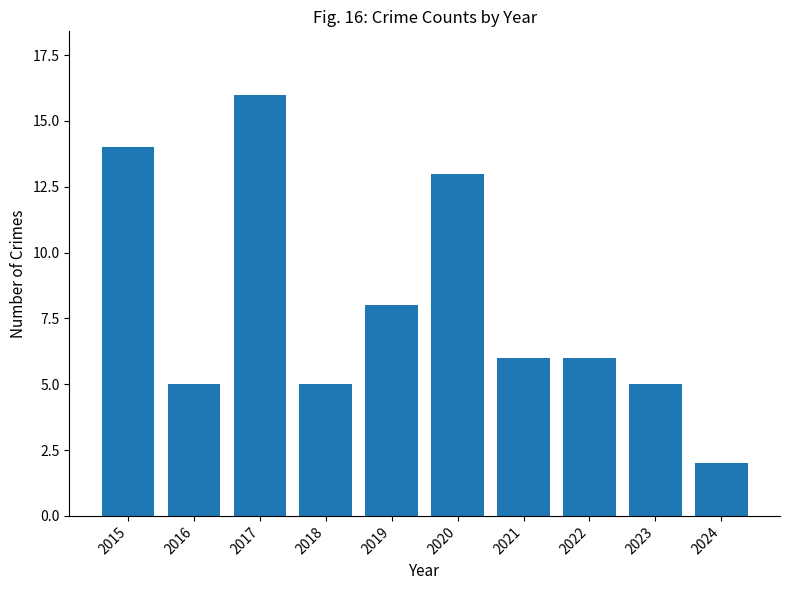

What is the difference between the maximum and minimum values?

14